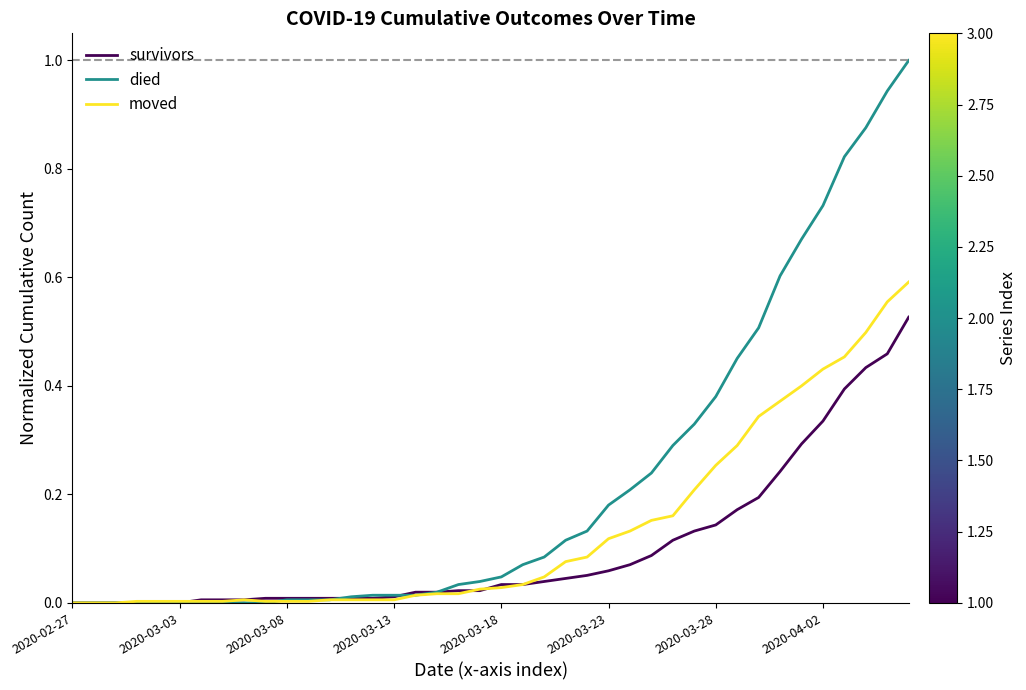

Rank the series by their average value, from lowest to highest.

survivors, moved, died